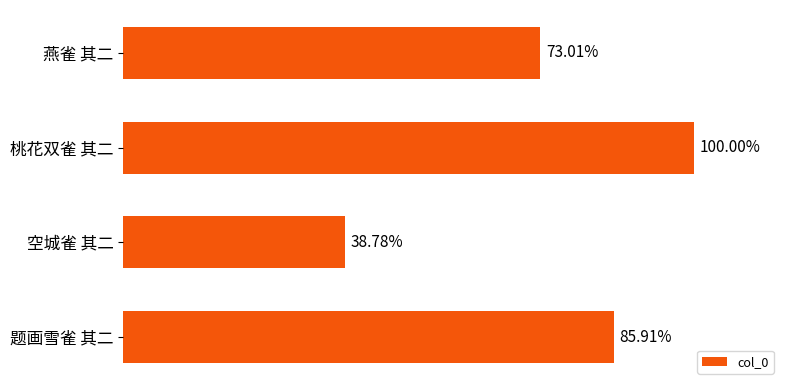

How many data points are less than 1071818?

2